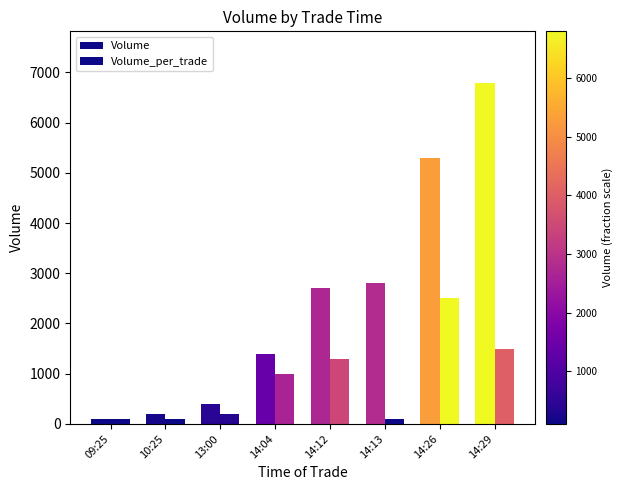

True or false: Volume has a value of 1440 at 14:13.

False